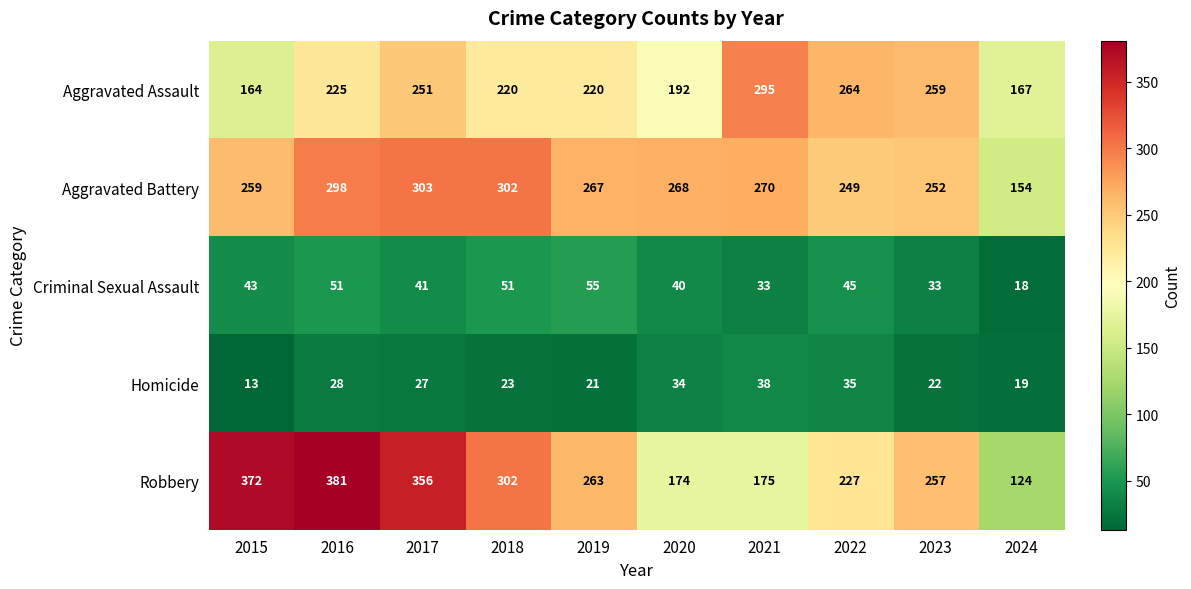

What is the total value across all series at 2018?

898